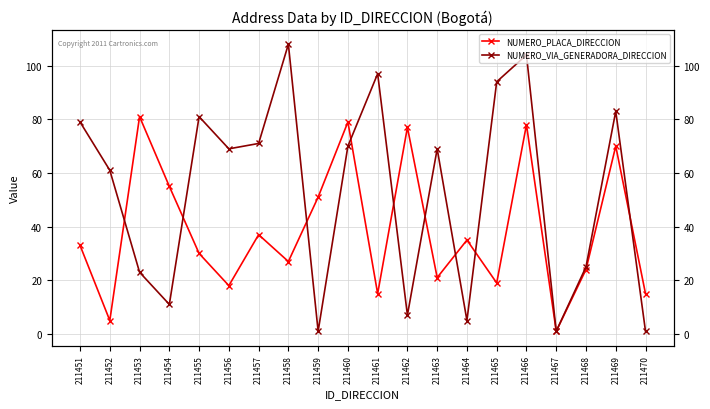

What value does the NUMERO_VIA_GENERADORA_DIRECCION series have at 211460, to the nearest 10?

70